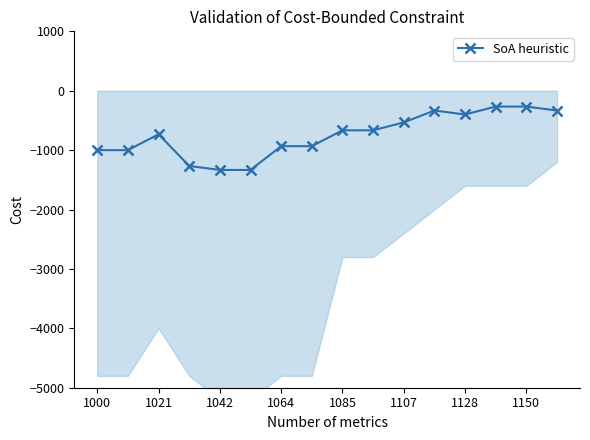

Is this an area chart (filled region under the line)?

No